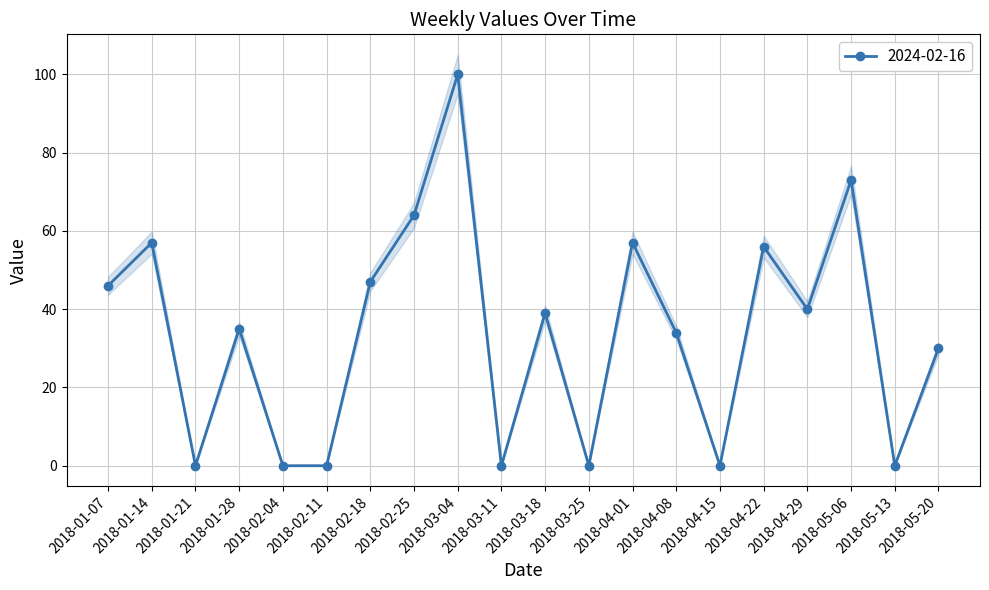

What is the change in value from 2018-01-14 to 2018-01-21?

-57